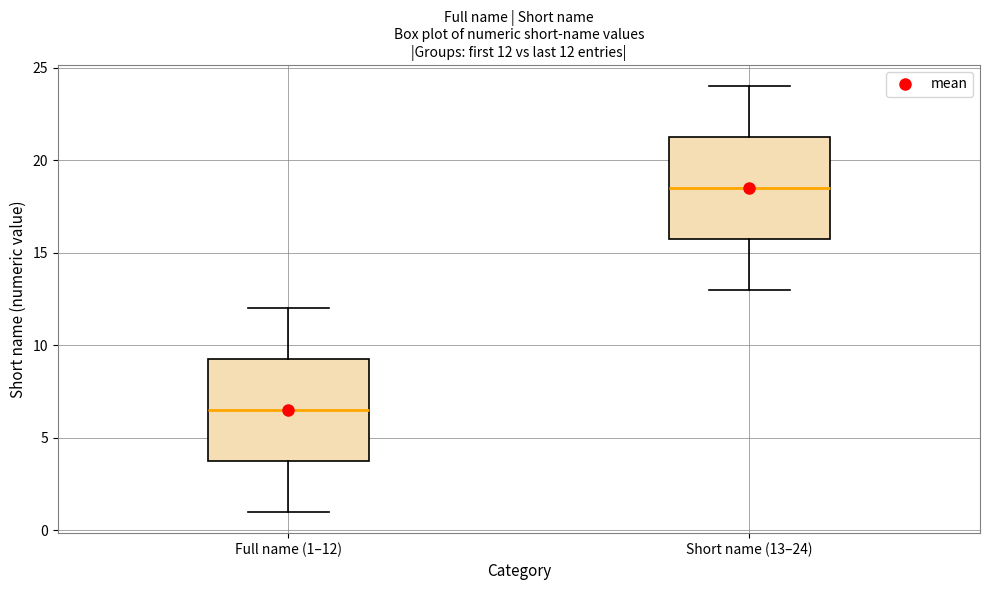

Which box's median line is the highest?

Short name (13–24)